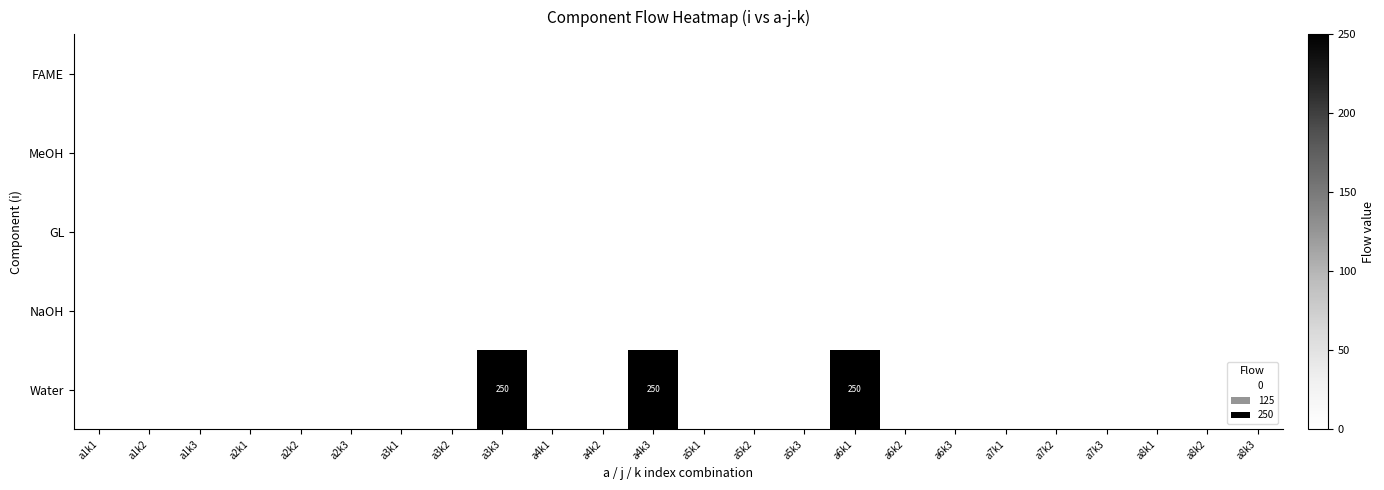

The Water series shows 0 at a5k1. True or false?

True